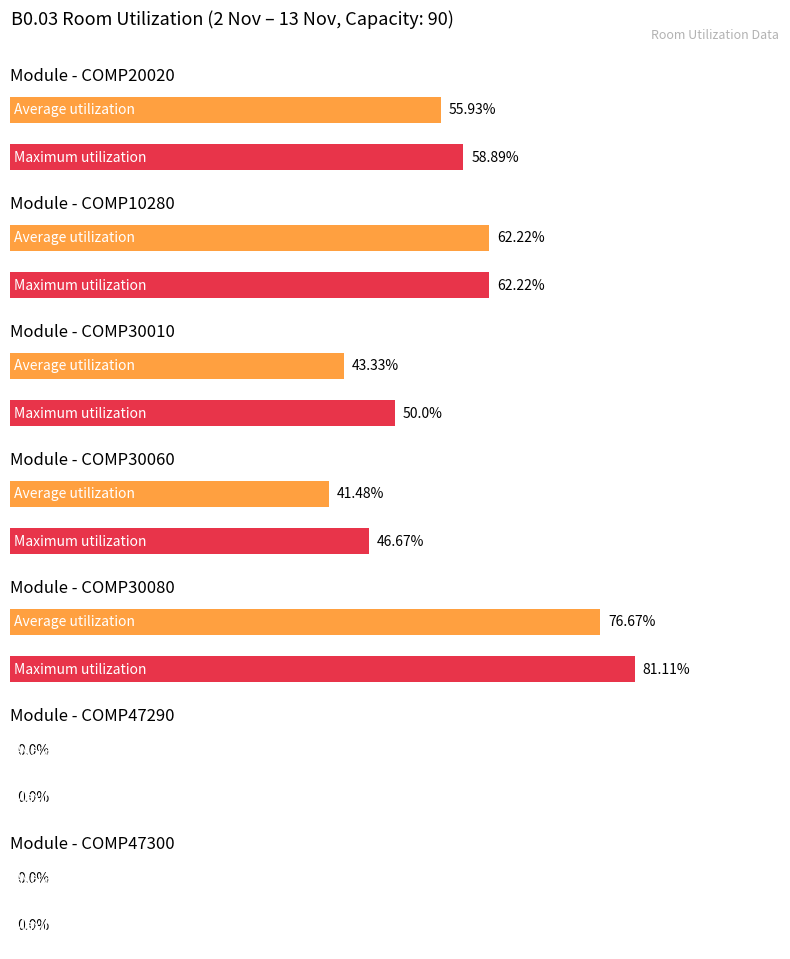

At which category is the sum across all series the highest?

COMP30080